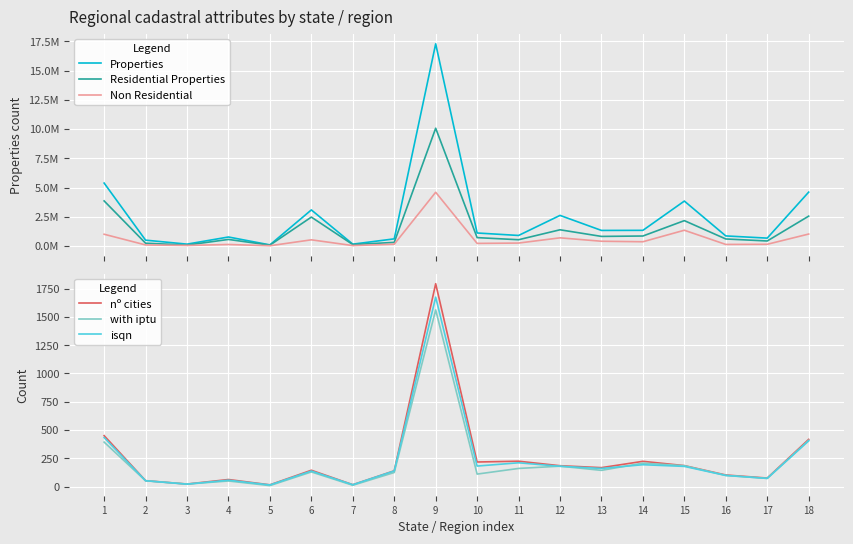

Reading right to left, transcribe all the data shown in this chart.

Properties: 4607313	674303	862635	3843248	1339868	1332399	2616918	901738	1112681	17291103	611512	157611	3086723	95111	770060	160225	500613	5381855
Residential Properties: 2554666	429436	601834	2169692	854864	820517	1387221	536703	717207	10072140	309125	121758	2471759	72463	561702	79927	239352	3856086
Non Residential: 1023036	147026	133282	1348173	364598	406971	698912	251533	222704	4596235	150953	35853	528862	22648	130409	47096	90757	1006578
nº cities: 417	75	102	185	223	167	184	224	217	1794	139	16	144	15	62	22	52	450
with iptu: 408	72	98	184	207	143	180	160	110	1562	124	11	129	8	49	22	51	393
isqn: 404	72	98	178	193	160	179	210	181	1675	138	16	137	14	56	21	51	433